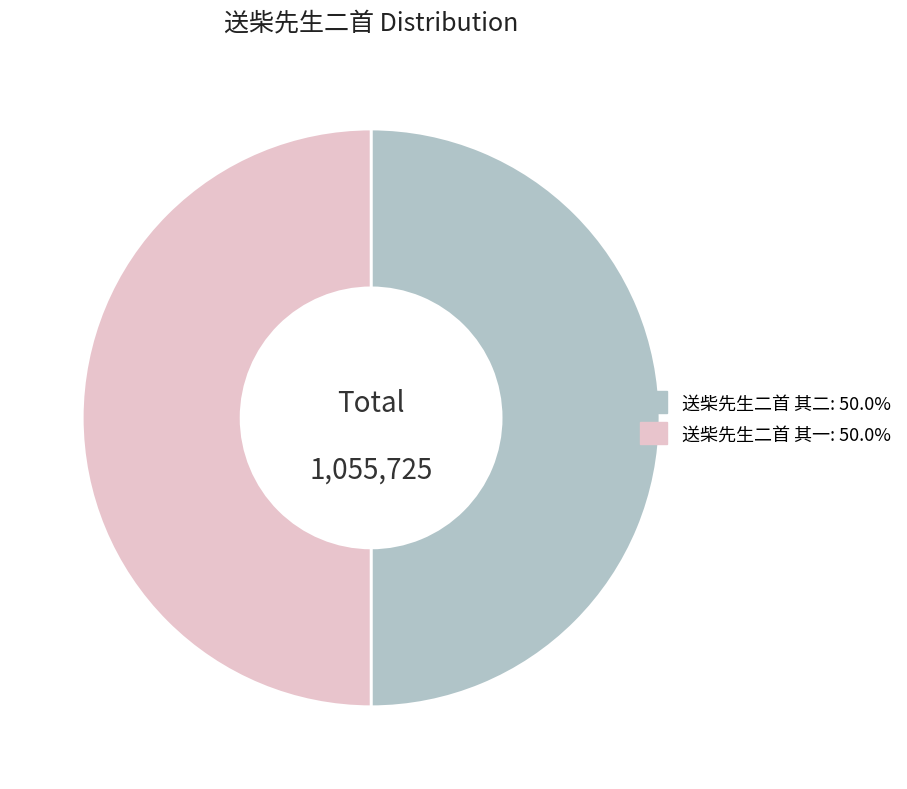

Combined, do 送柴先生二首 其二: 50.0% and 送柴先生二首 其一: 50.0% account for over 50%?

Yes